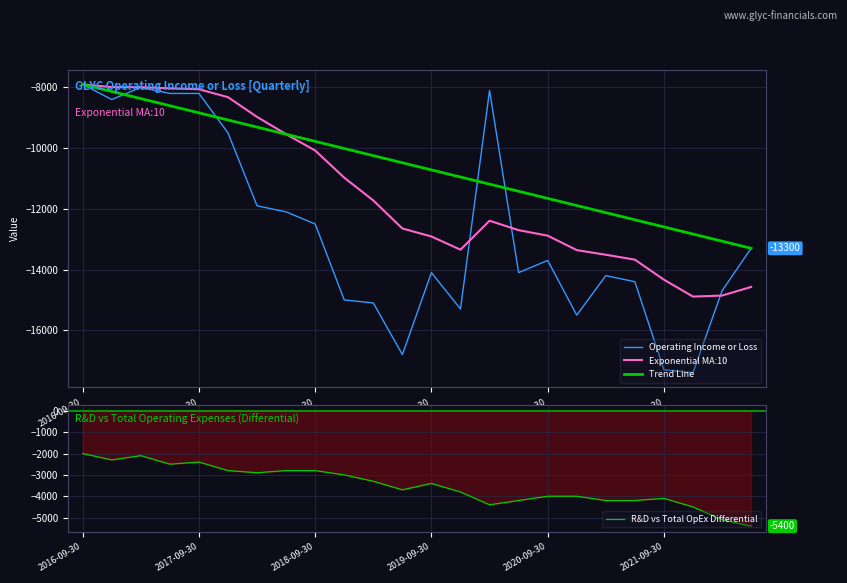

What is the smallest value displayed?

-17400